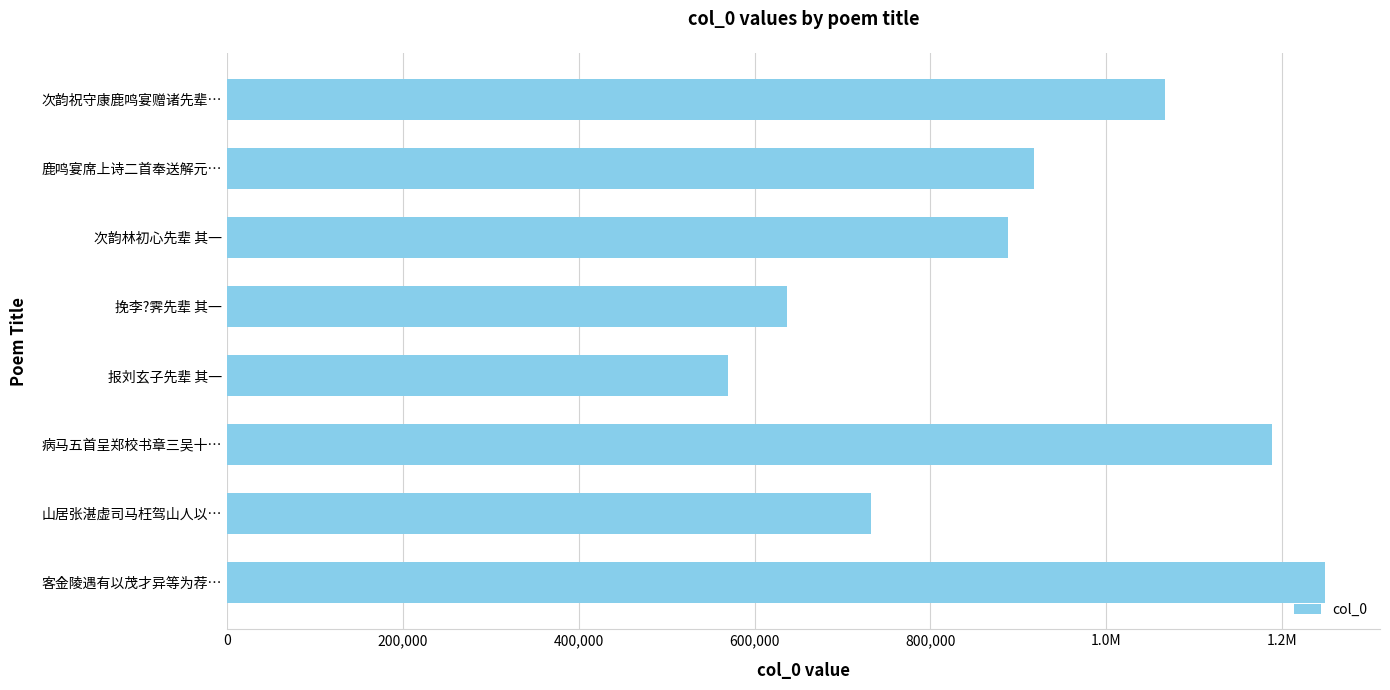

Are the bars horizontal?

Yes